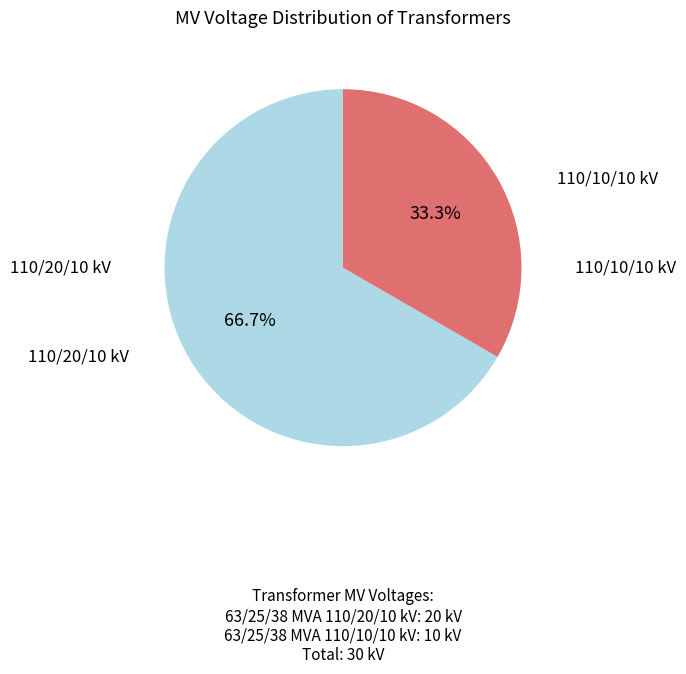

Does any single category account for the majority?

Yes